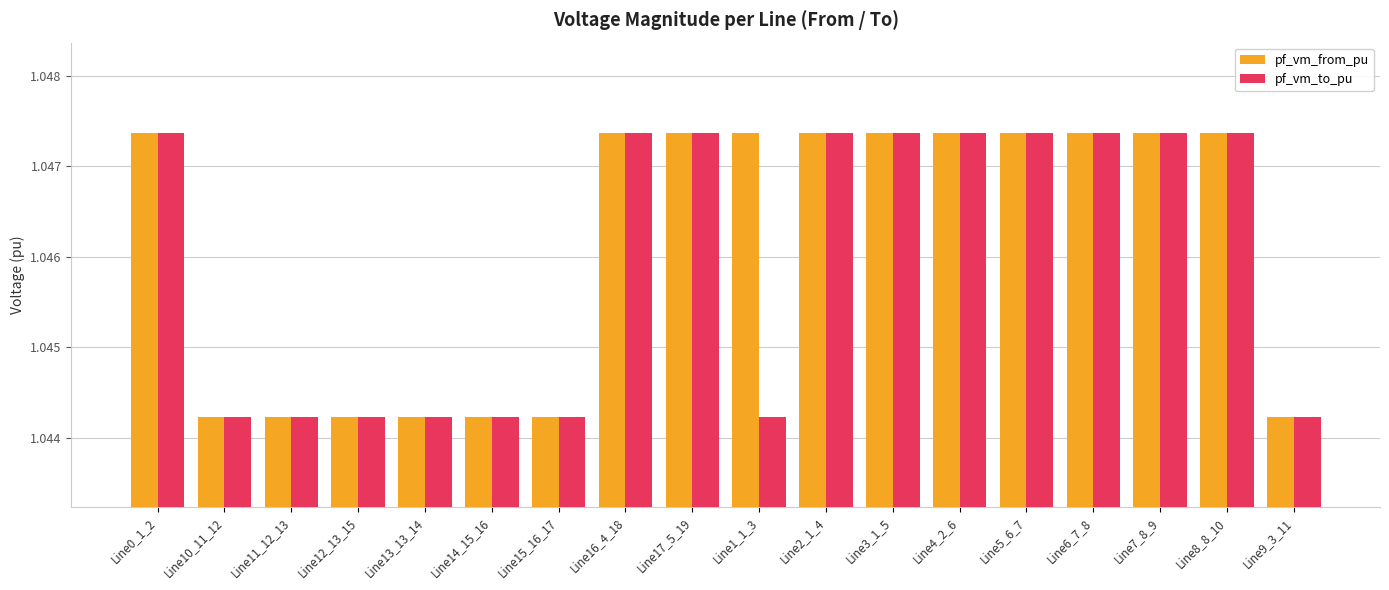

What is the label of the 4th bar from the left?

Line12_13_15